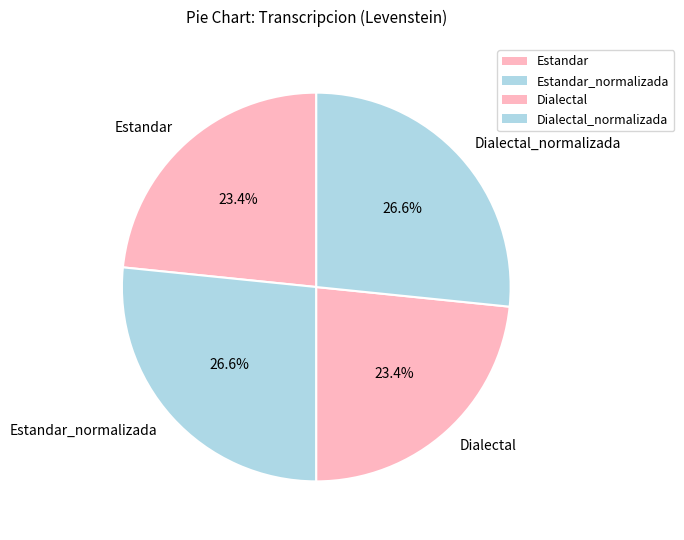

Does Dialectal represent more than half of the total?

No